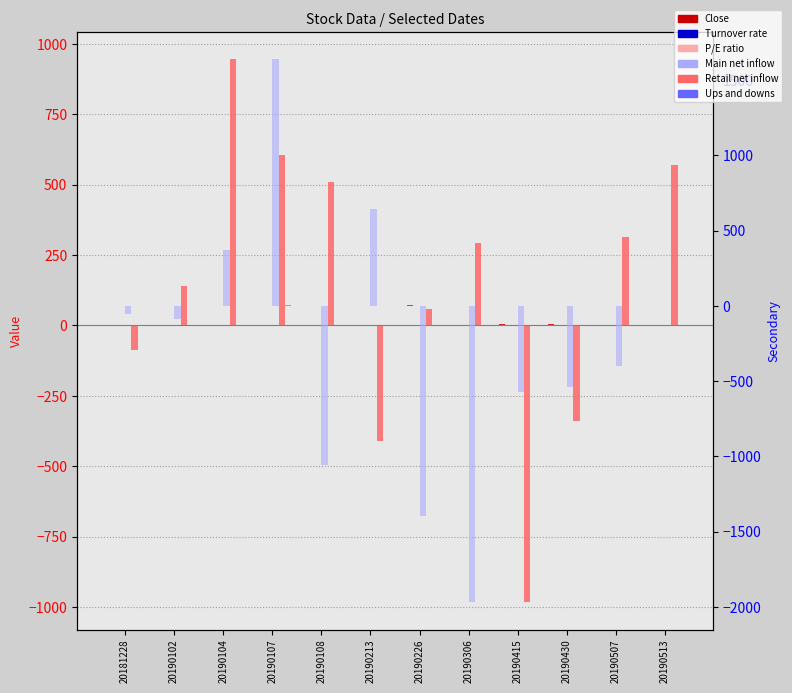

The Main net inflow series shows -316.9 at 20190415. True or false?

False